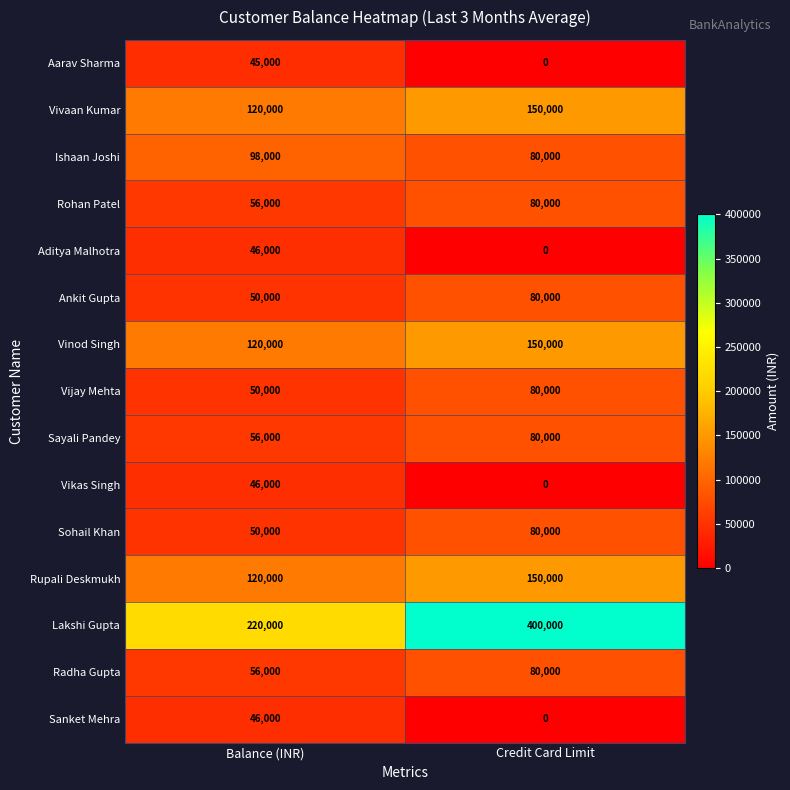

What is the greatest value displayed?

400000